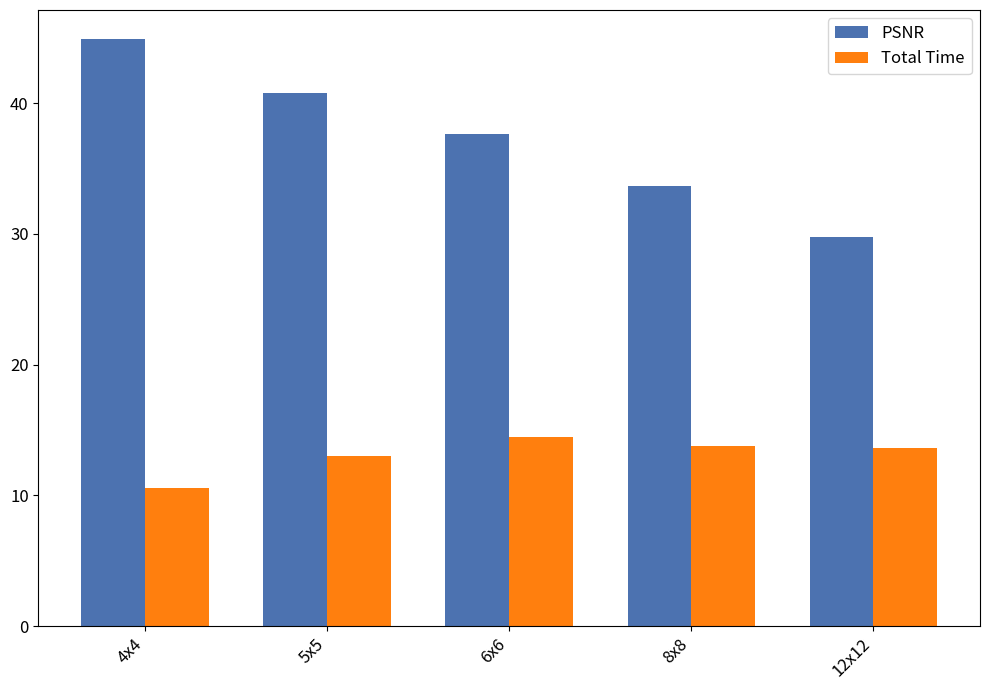

Is the value of PSNR at 6x6 greater than the value of Total Time at 4x4?

Yes